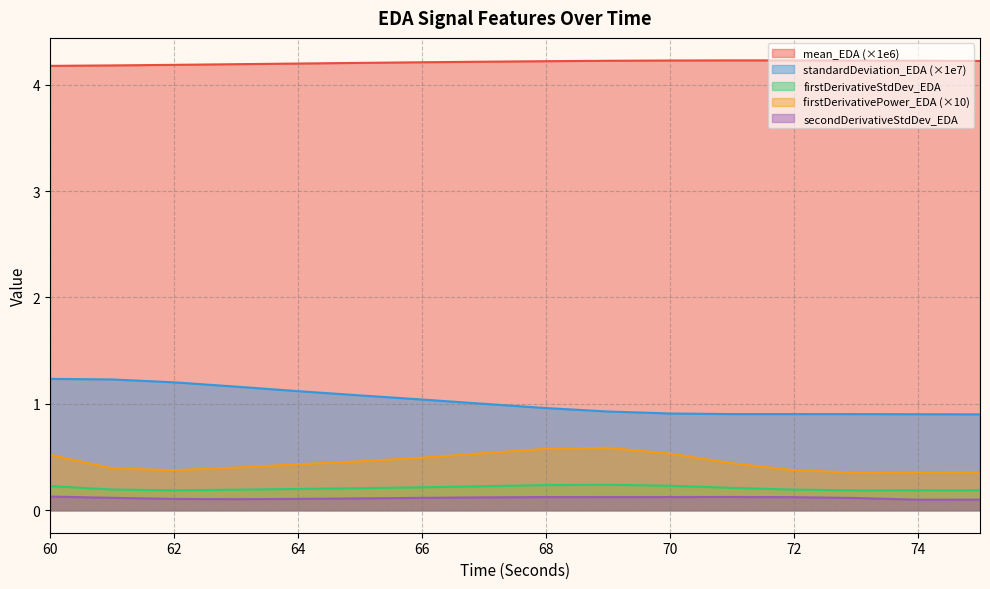

Reading left to right, list all the values displayed in this chart.

mean_EDA: 60=4.2	61=4.2	62=4.2	63=4.2	64=4.2	65=4.2	66=4.2	67=4.2	68=4.2	69=4.2	70=4.2	71=4.2	72=4.2	73=4.2	74=4.2	75=4.2
standardDeviation_EDA: 60=1.2	61=1.2	62=1.2	63=1.2	64=1.1	65=1.1	66=1.0	67=1.0	68=1.0	69=0.9	70=0.9	71=0.9	72=0.9	73=0.9	74=0.9	75=0.9
firstDerivativeStdDev_EDA: 60=0.2	61=0.2	62=0.2	63=0.2	64=0.2	65=0.2	66=0.2	67=0.2	68=0.2	69=0.2	70=0.2	71=0.2	72=0.2	73=0.2	74=0.2	75=0.2
firstDerivativePower_EDA: 60=0.5	61=0.4	62=0.4	63=0.4	64=0.4	65=0.5	66=0.5	67=0.5	68=0.6	69=0.6	70=0.5	71=0.4	72=0.4	73=0.4	74=0.4	75=0.4
secondDerivativeStdDev_EDA: 60=0.1	61=0.1	62=0.1	63=0.1	64=0.1	65=0.1	66=0.1	67=0.1	68=0.1	69=0.1	70=0.1	71=0.1	72=0.1	73=0.1	74=0.1	75=0.1